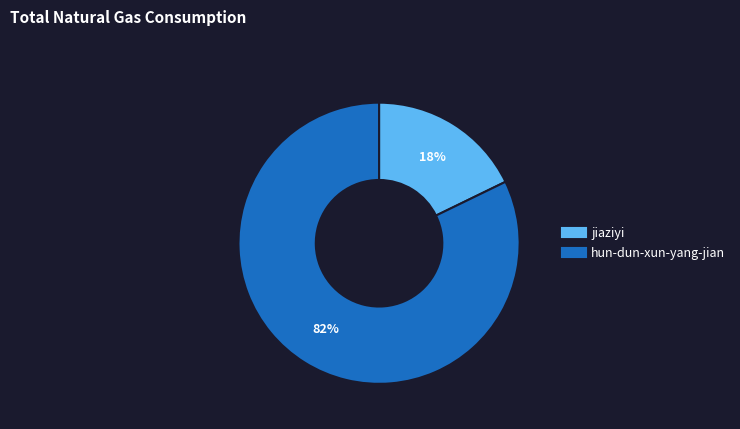

Approximately how many times larger is the value at jiaziyi compared to hun-dun-xun-yang-jian?

0.2